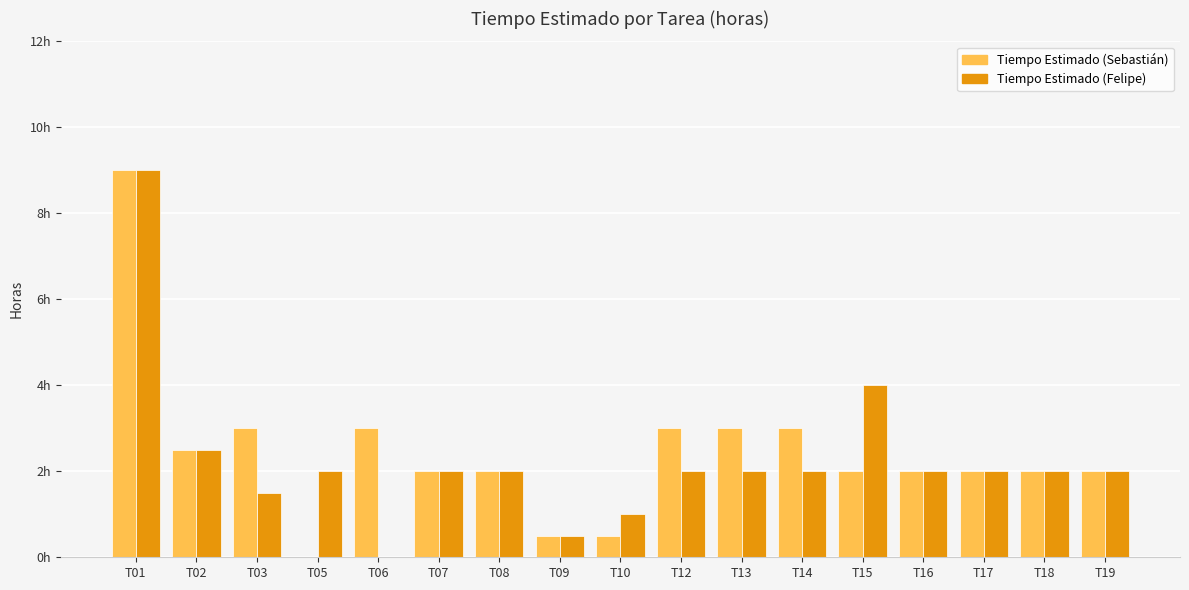

What are all the series names shown in the legend?

Tiempo Estimado (Sebastián), Tiempo Estimado (Felipe)